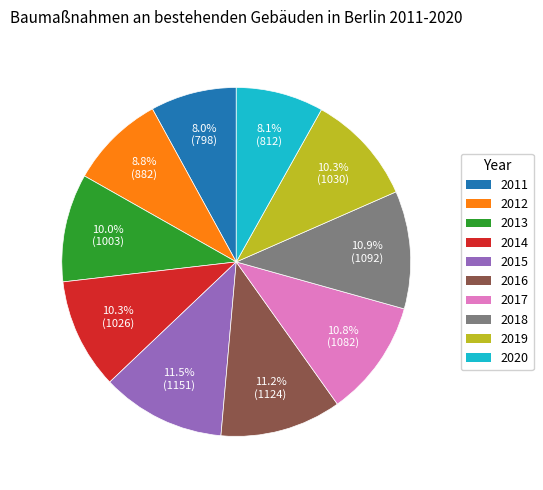

To the nearest percent, what is the average slice percentage?

10%